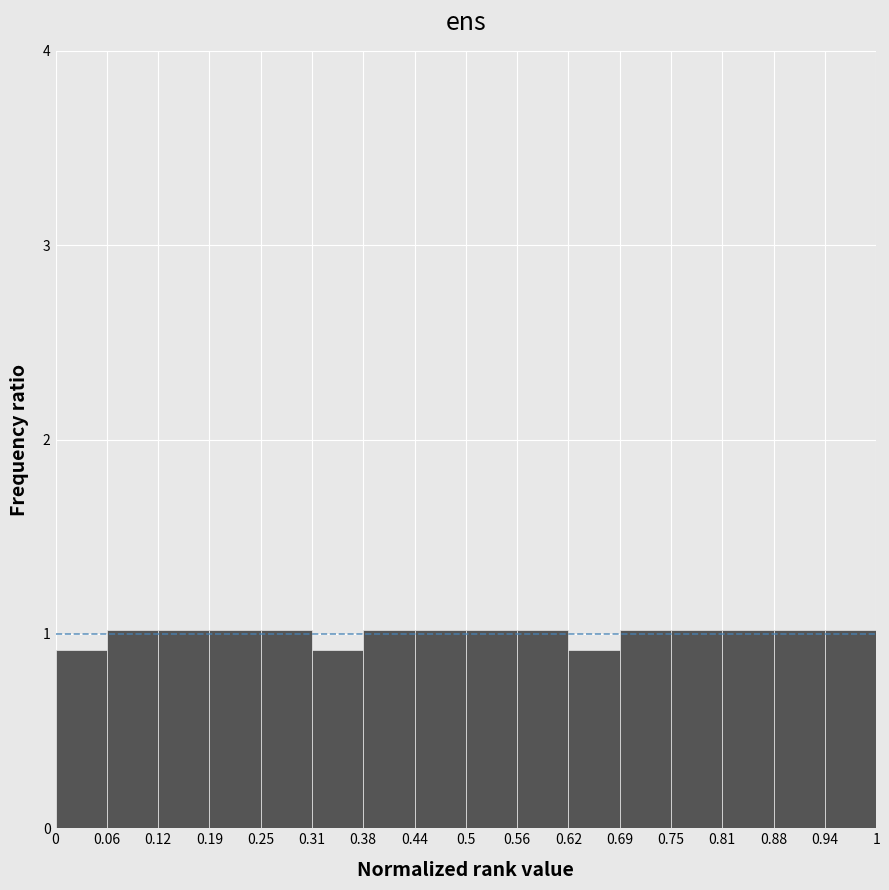

Reading left to right, transcribe this chart: for each bar, give the range it covers on the x-axis and its height. The values are not printed on the chart, so give them approximately, as read against the axis.

0 to 0.06: 0.9
0.06 to 0.12: 1.0
0.12 to 0.19: 1.0
0.19 to 0.25: 1.0
0.25 to 0.31: 1.0
0.31 to 0.38: 0.9
0.38 to 0.44: 1.0
0.44 to 0.5: 1.0
0.5 to 0.56: 1.0
0.56 to 0.62: 1.0
0.62 to 0.69: 0.9
0.69 to 0.75: 1.0
0.75 to 0.81: 1.0
0.81 to 0.88: 1.0
0.88 to 0.94: 1.0
0.94 to 1: 1.0